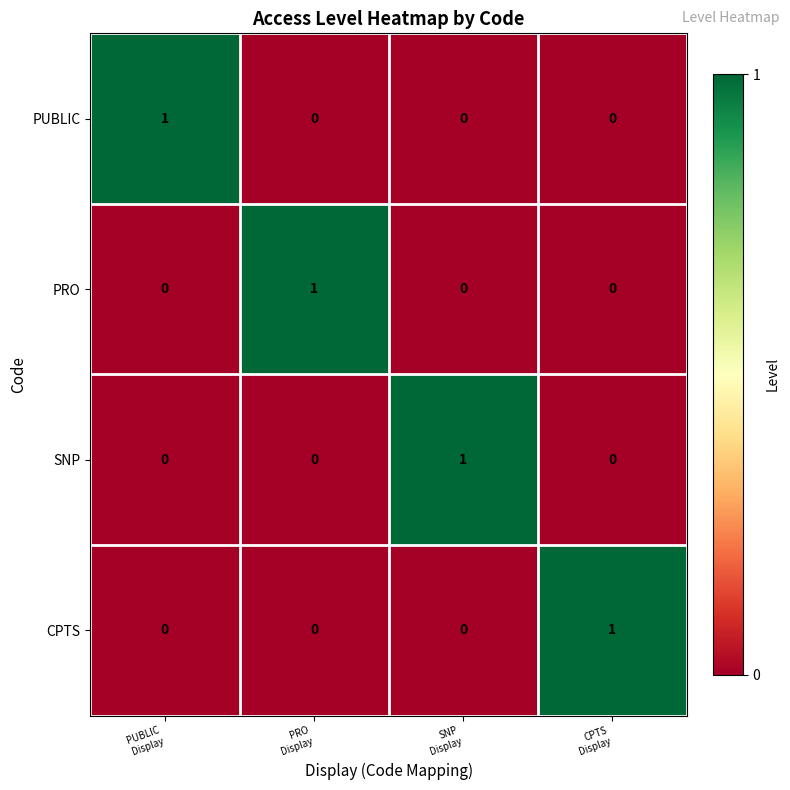

At how many categories does at least one series exceed 0?

4